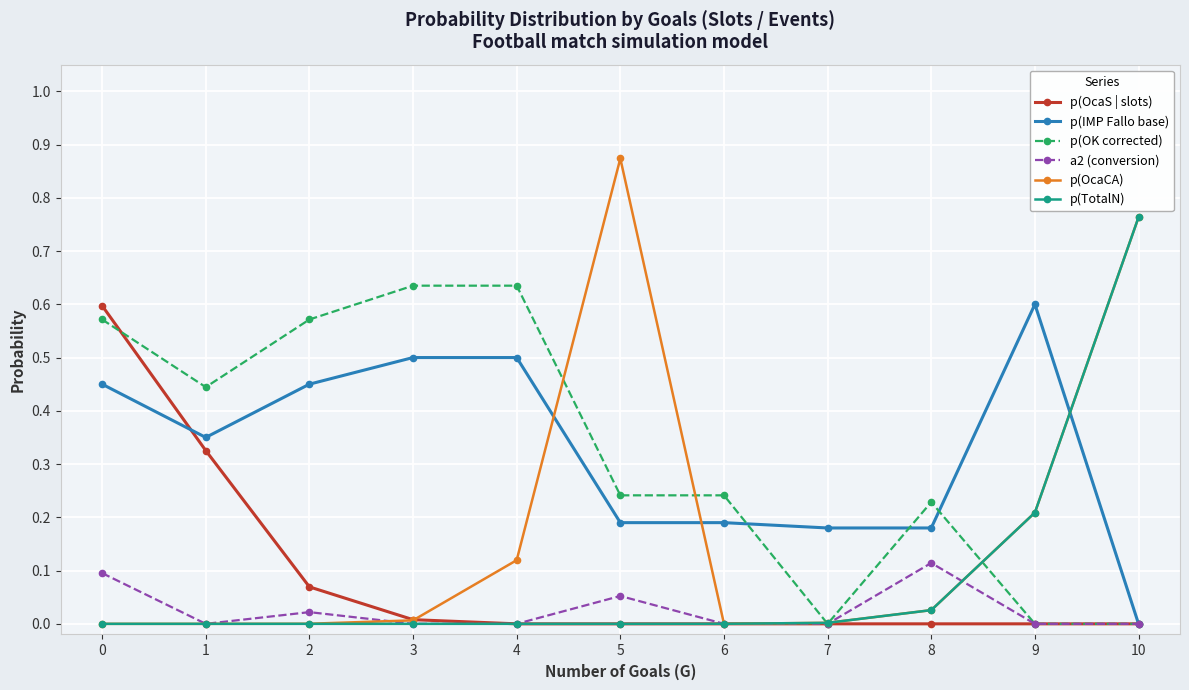

How many intersections are there between p(IMP Fallo base) and p(TotalN)?

1